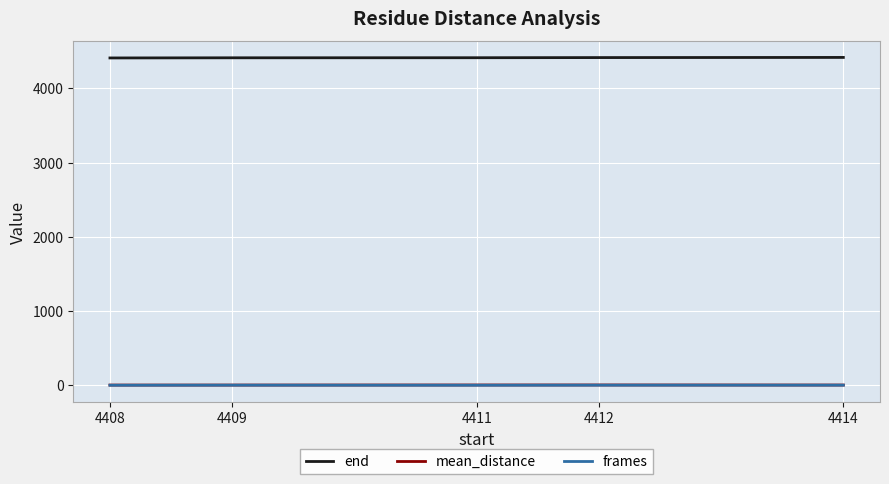

How many lines are shown in the chart?

3